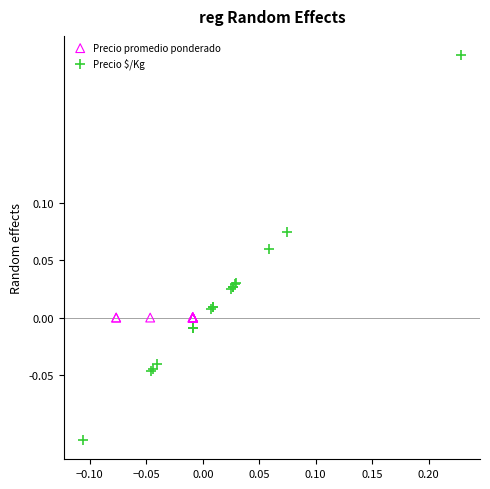

Which series contains the highest Y value?

Precio $/Kg